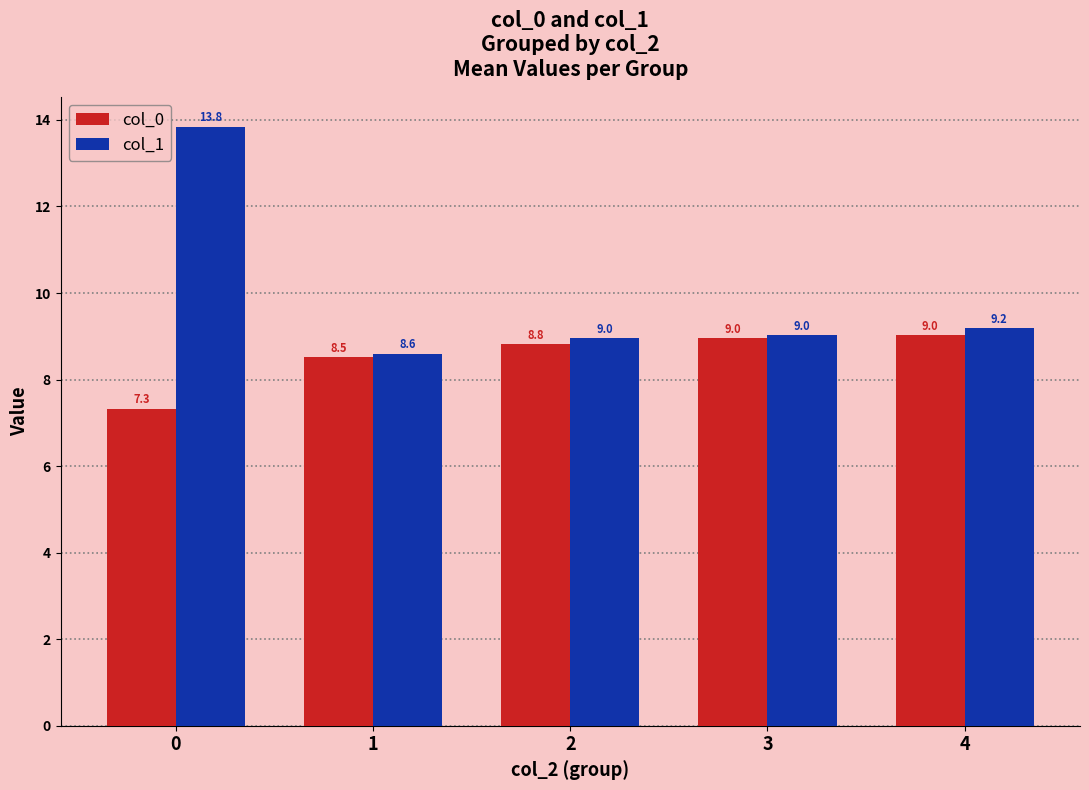

Reading left to right, what are all the values shown in this chart?

col_0: 0=7.3	1=8.5	2=8.8	3=9.0	4=9.0
col_1: 0=13.8	1=8.6	2=9.0	3=9.0	4=9.2